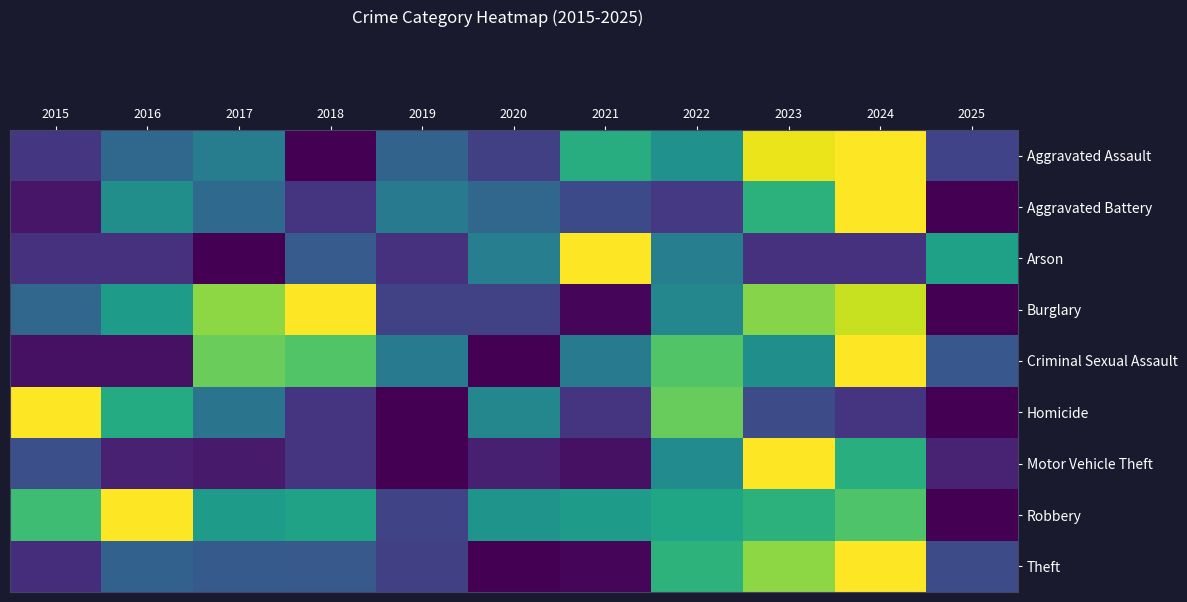

What is the maximum value shown in the chart?

1.0